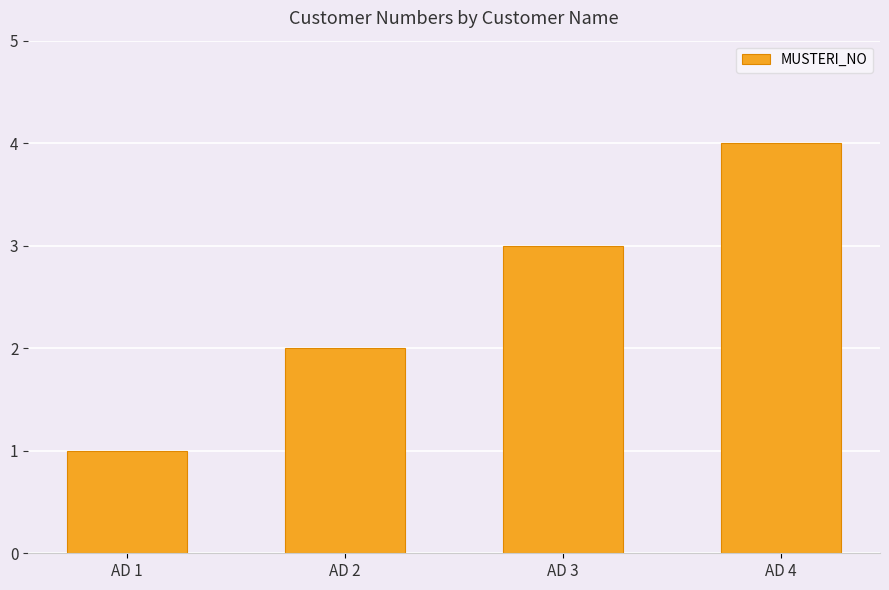

Reading left to right, transcribe all the data shown in this chart.

1	2	3	4